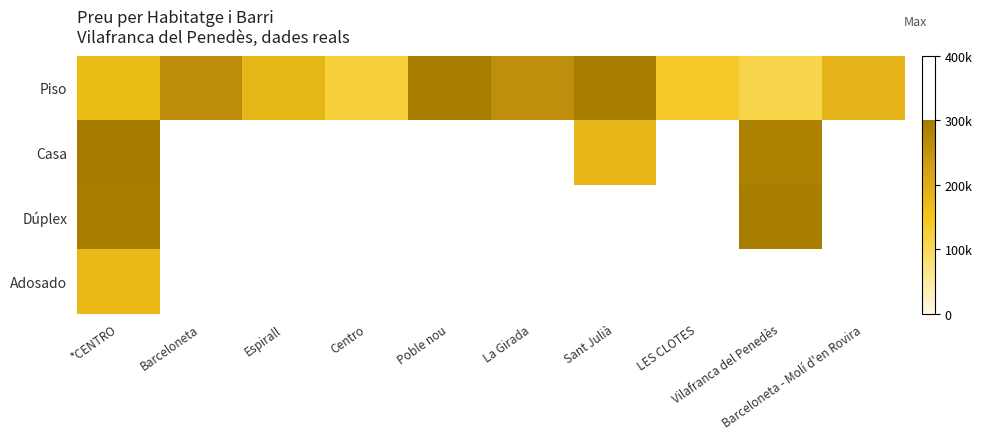

What is the minimum value shown in the chart?

112000.0